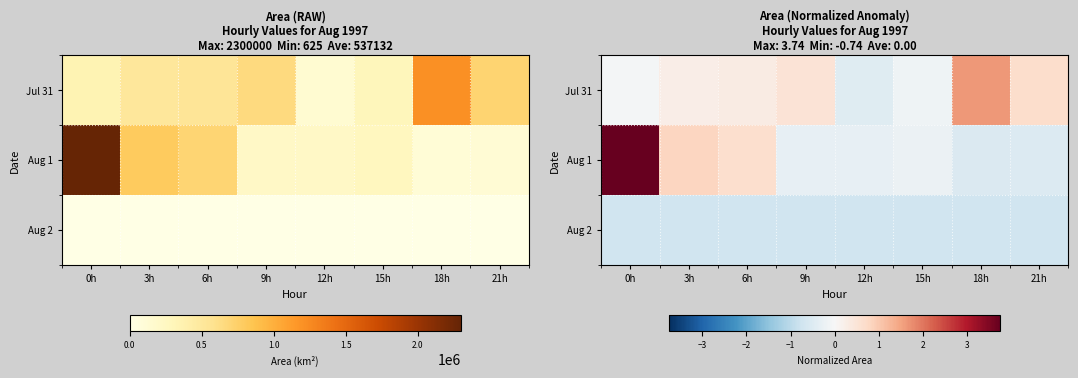

What is the average value of the Jul 31 series?

0.3